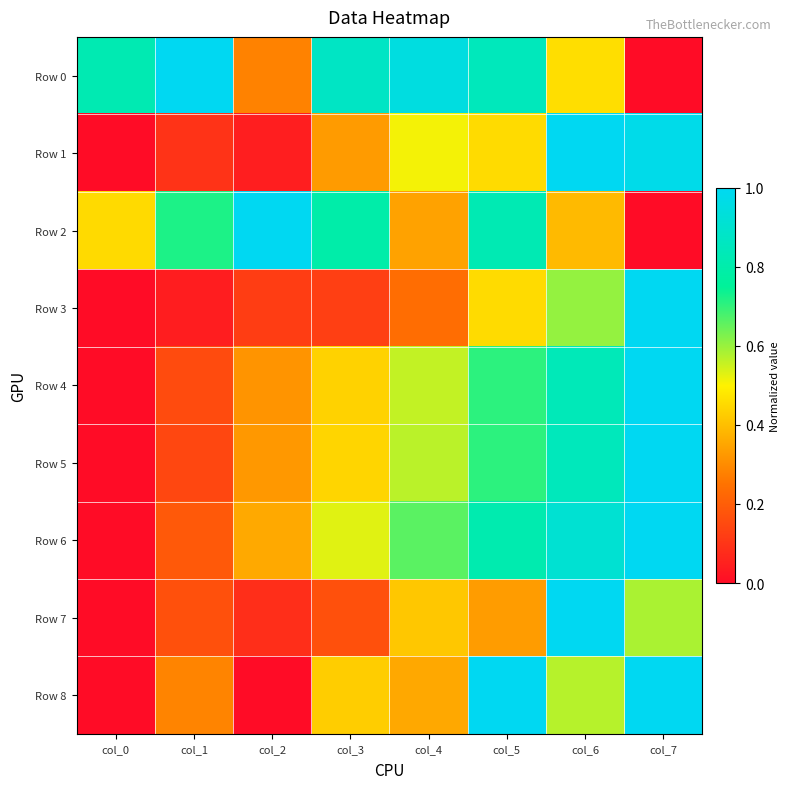

How many series are shown in this chart?

9